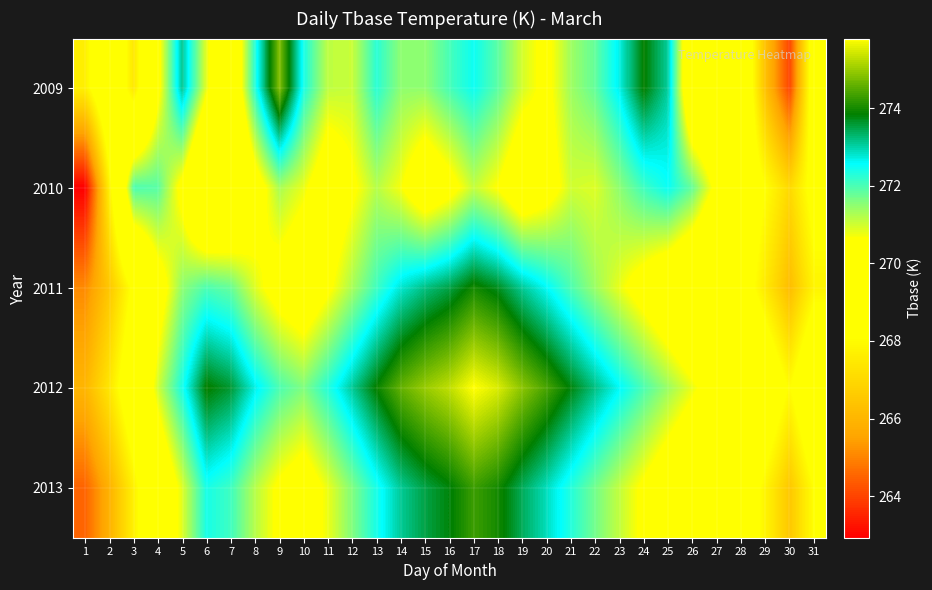

Reading left to right, transcribe all the data shown in this chart.

2009: 1=267.6	2=269.7	3=267.4	4=270.4	5=273.1	6=270.8	7=269.4	8=272.3	9=274.9	10=272.4	11=271.1	12=271.1	13=272.3	14=271.5	15=271.5	16=272.0	17=272.5	18=271.9	19=271.0	20=270.4	21=271.4	22=271.8	23=272.7	24=273.9	25=273.1	26=269.1	27=269.1	28=269.7	29=266.3	30=264.0	31=269.0
2010: 1=262.9	2=267.7	3=272.0	4=271.9	5=270.4	6=268.2	7=268.5	8=270.1	9=271.3	10=270.8	11=269.9	12=270.5	13=271.2	14=270.7	15=269.8	16=270.3	17=271.1	18=270.6	19=269.7	20=270.2	21=271.0	22=270.9	23=271.5	24=272.1	25=272.5	26=271.8	27=270.4	28=269.3	29=268.1	30=267.0	31=268.5
2011: 1=265.1	2=266.5	3=268.3	4=270.1	5=271.5	6=272.0	7=271.8	8=270.9	9=270.2	10=269.8	11=270.5	12=271.3	13=272.1	14=272.8	15=273.2	16=273.5	17=274.0	18=273.7	19=273.1	20=272.6	21=272.0	22=271.4	23=270.8	24=270.2	25=269.6	26=269.0	27=268.4	28=268.8	29=267.5	30=266.2	31=267.8
2012: 1=266.0	2=267.4	3=269.2	4=271.0	5=272.4	6=273.9	7=273.6	8=272.7	9=272.0	10=271.6	11=272.3	12=273.1	13=273.9	14=274.6	15=275.0	16=275.3	17=275.8	18=275.5	19=274.9	20=274.4	21=273.8	22=273.2	23=272.6	24=272.0	25=271.4	26=270.8	27=270.2	28=270.6	29=269.3	30=268.0	31=269.6
2013: 1=264.5	2=265.9	3=267.7	4=269.5	5=270.9	6=272.4	7=272.1	8=271.2	9=270.5	10=270.1	11=270.8	12=271.6	13=272.4	14=273.1	15=273.5	16=273.8	17=274.3	18=274.0	19=273.4	20=272.9	21=272.3	22=271.7	23=271.1	24=270.5	25=269.9	26=269.3	27=268.7	28=269.1	29=267.8	30=266.5	31=268.1